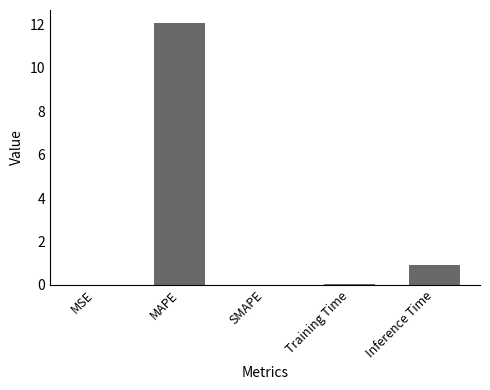

What is the change in value from Training Time to Inference Time?

+0.9